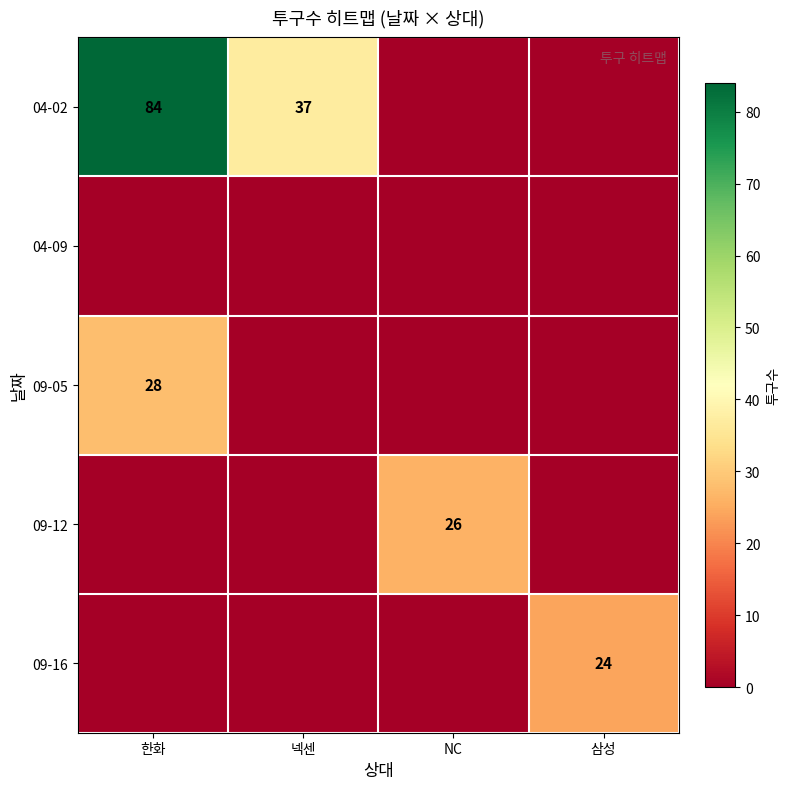

Rank the series by their maximum value, from highest to lowest.

04-02, 09-05, 09-12, 09-16, 04-09